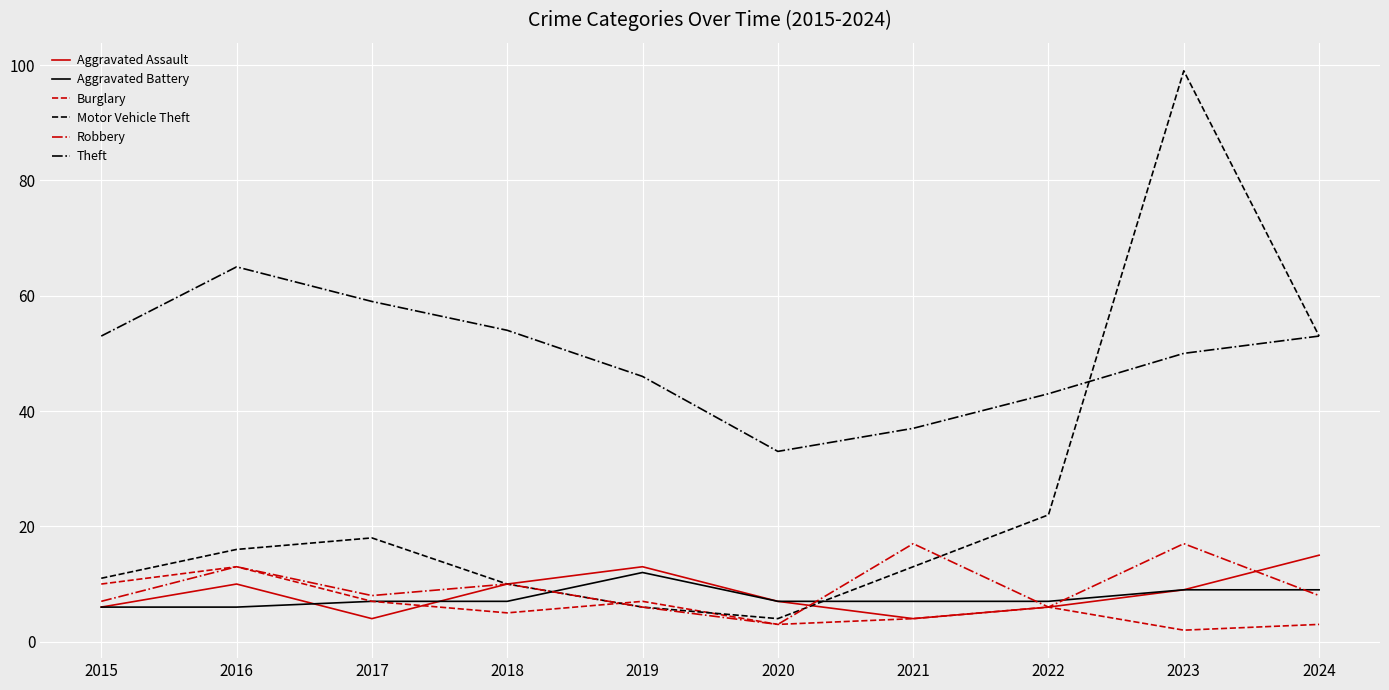

The value of Robbery at 2017 is 8. True or false?

True